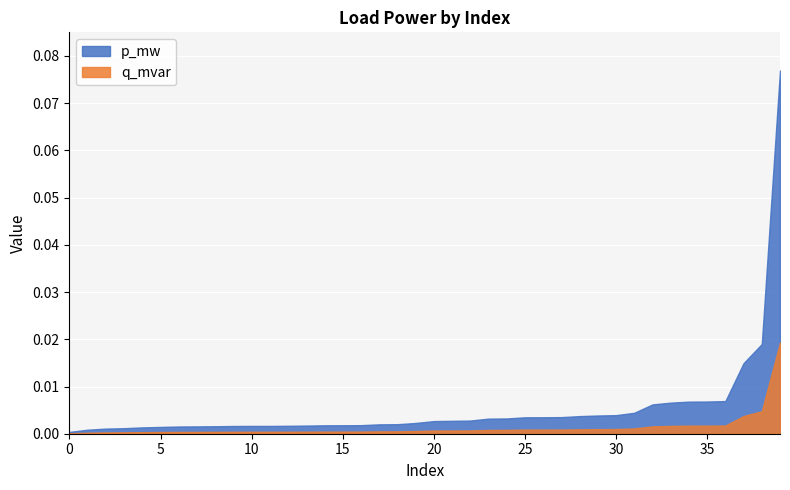

Between 3 and 4, which series saw the biggest shift?

p_mw